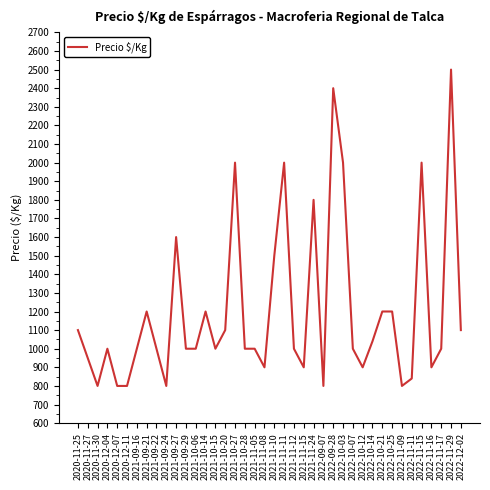

What is the minimum value shown in the chart?

800